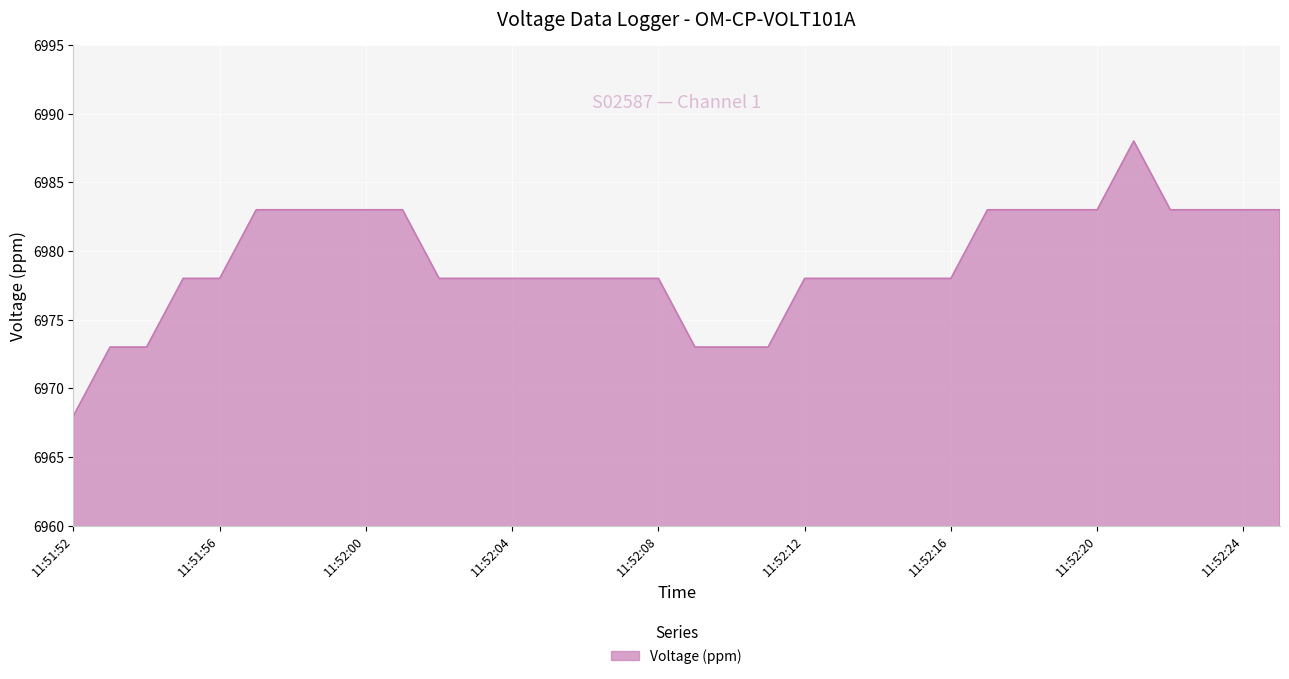

What is the greatest value displayed?

6988